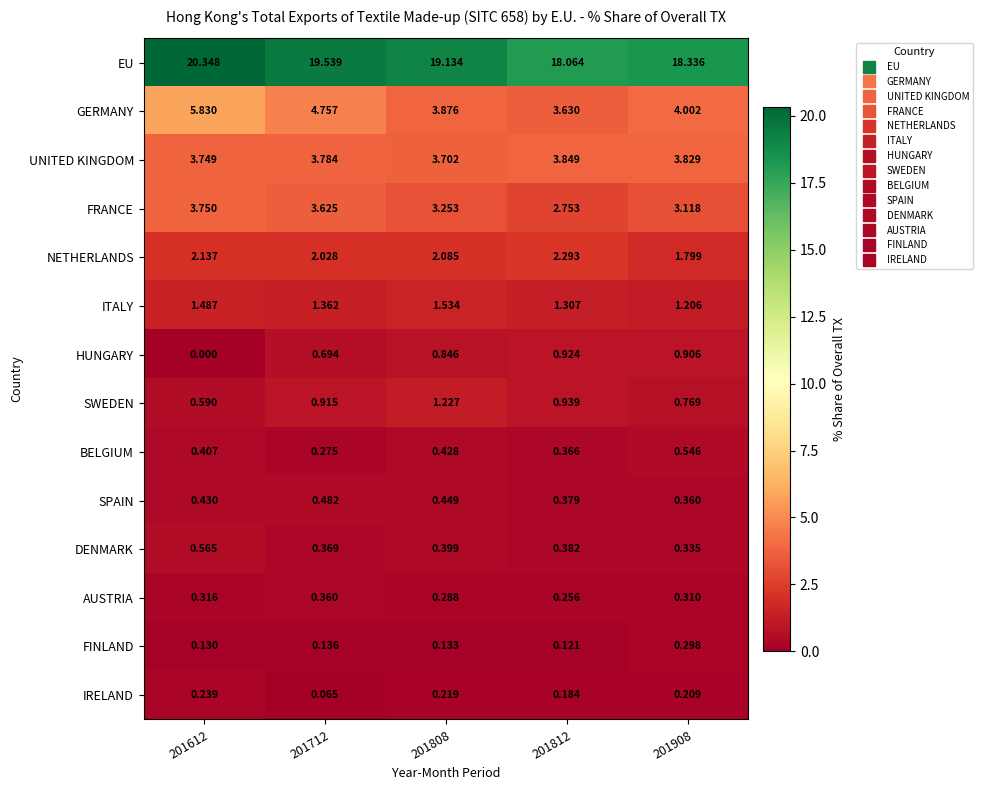

Which series changed the most between 201612 and 201908?

EU